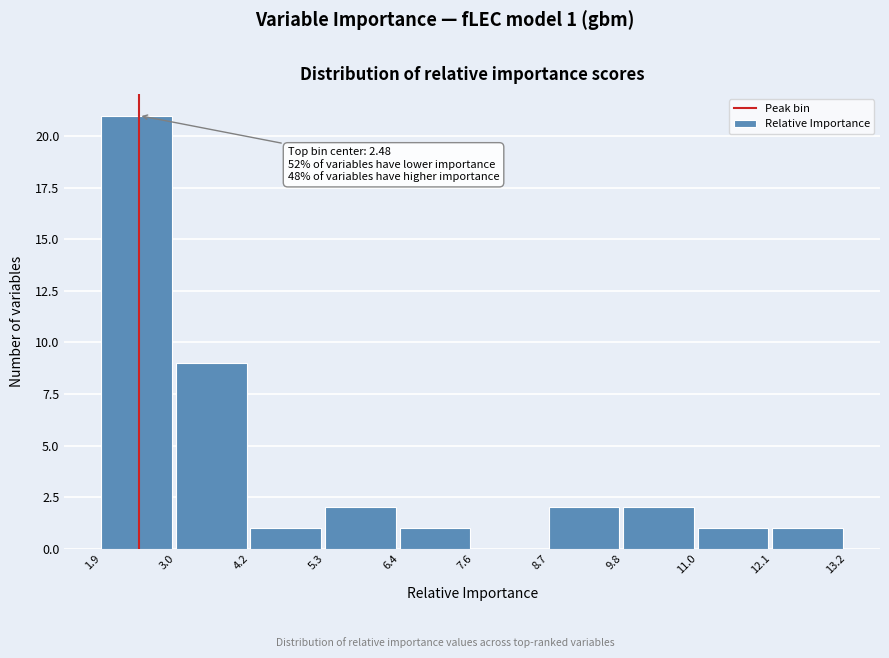

Which range on the x-axis has the tallest bar?

1.9 to 3.0